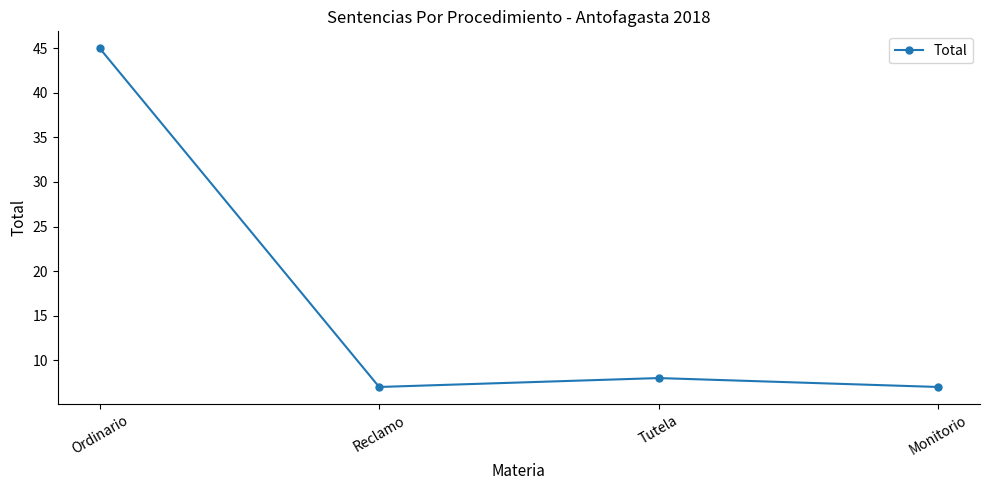

How many points are lower than both their immediate neighbors (excluding endpoints)?

1